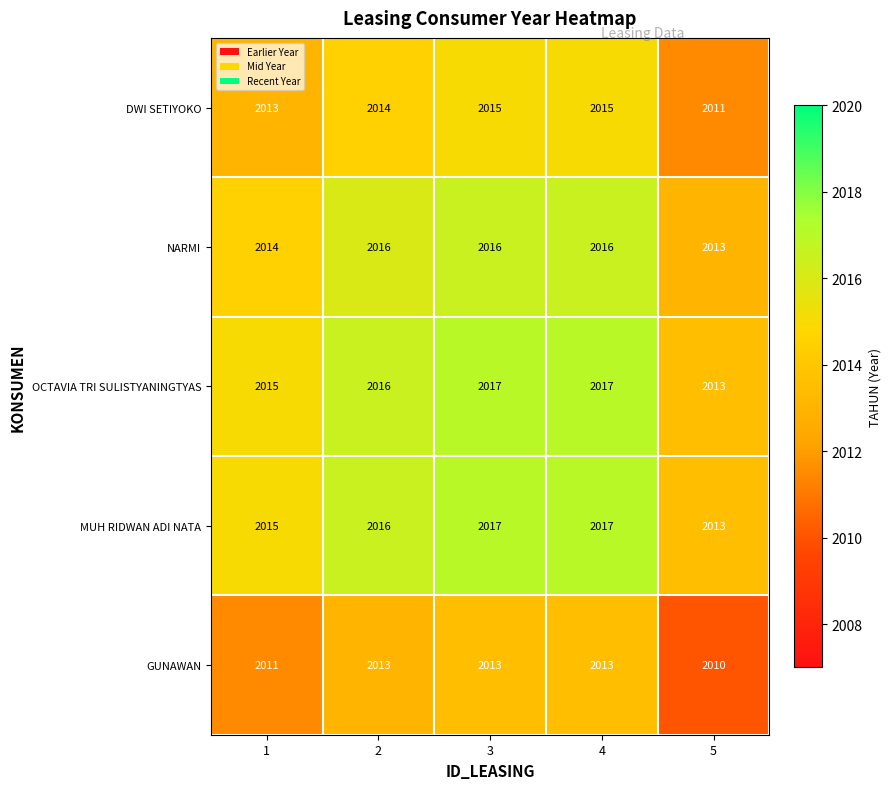

At which category does the chart reach its minimum across all series?

5